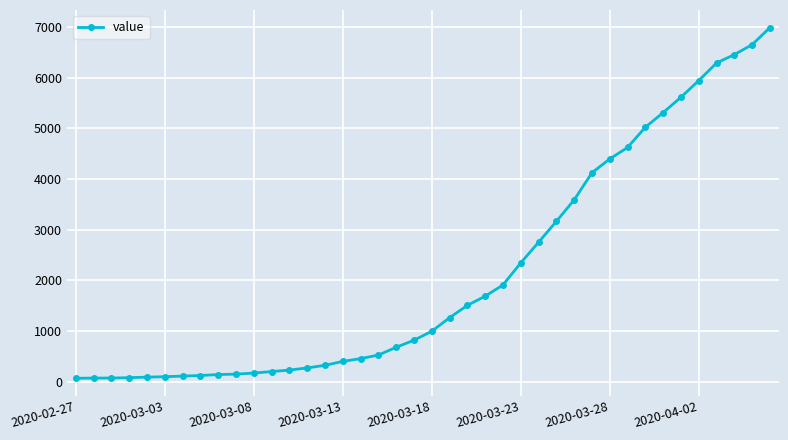

Does the chart have visible grid lines?

Yes